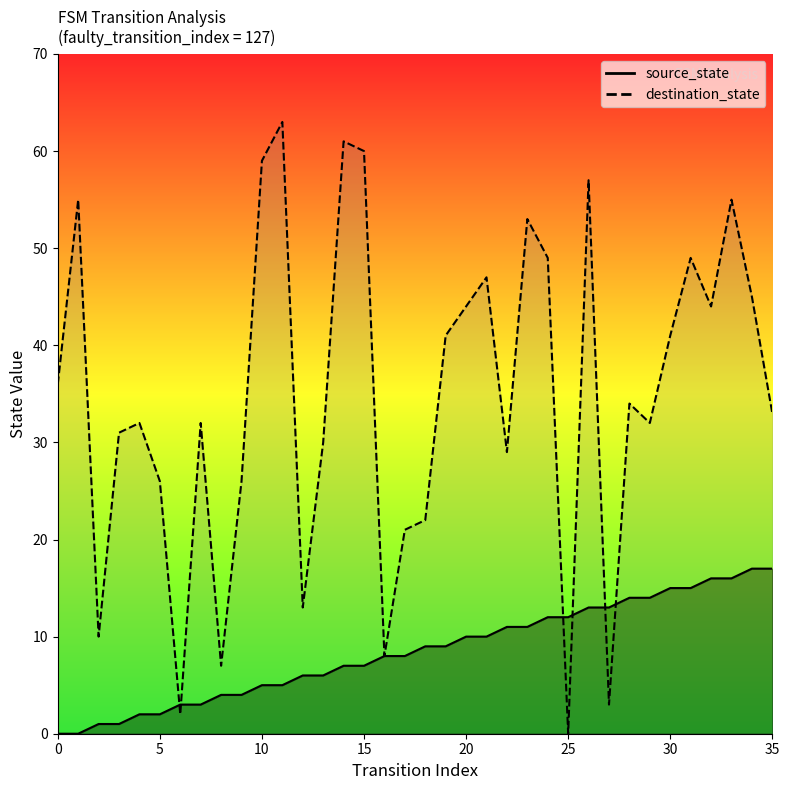

Is it true that destination_state equals 76 at 31?

False